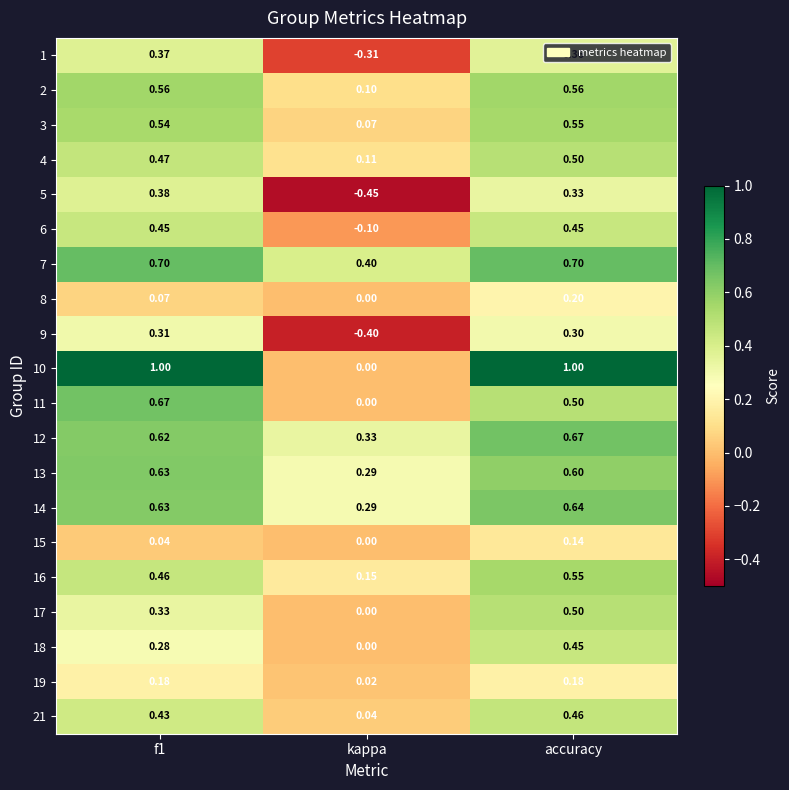

Which category has the lowest value across all series?

kappa